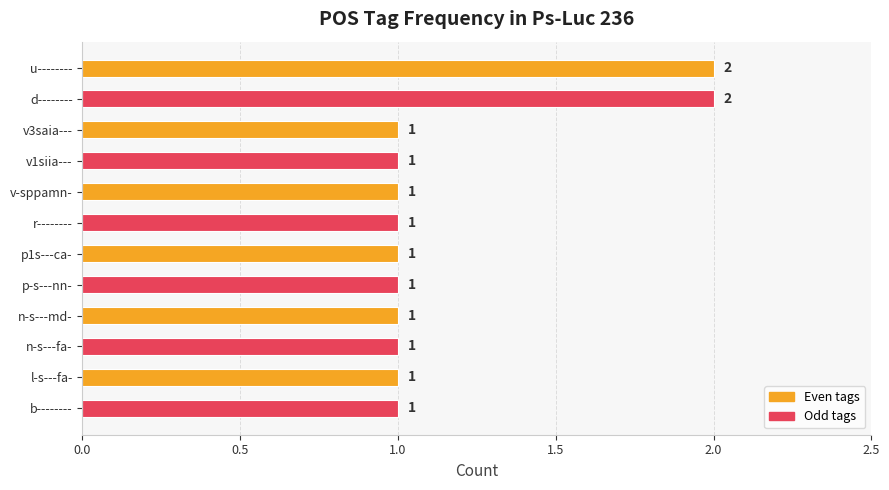

How many values are between 1 and 2?

12